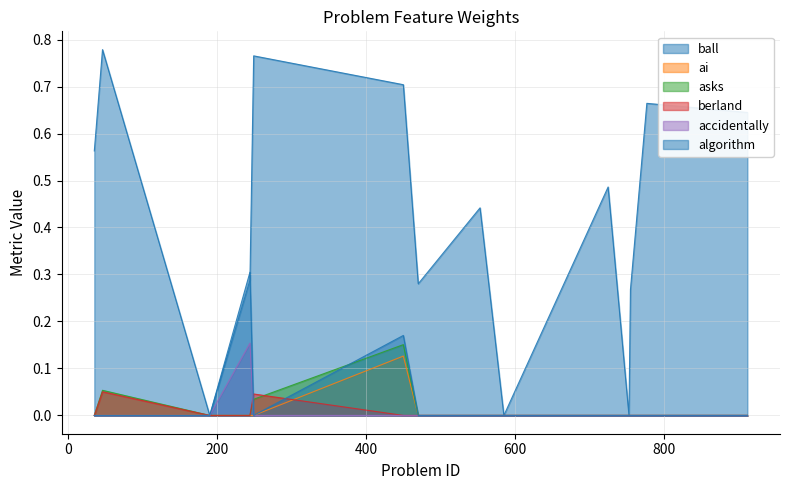

At how many categories does at least one series exceed 0?

11